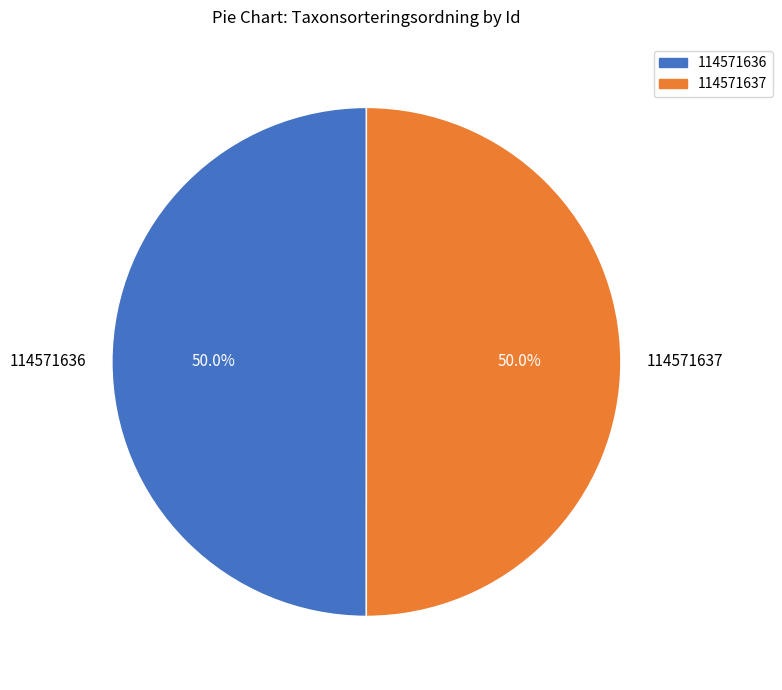

How much of the chart is everything except 114571637?

50.0%